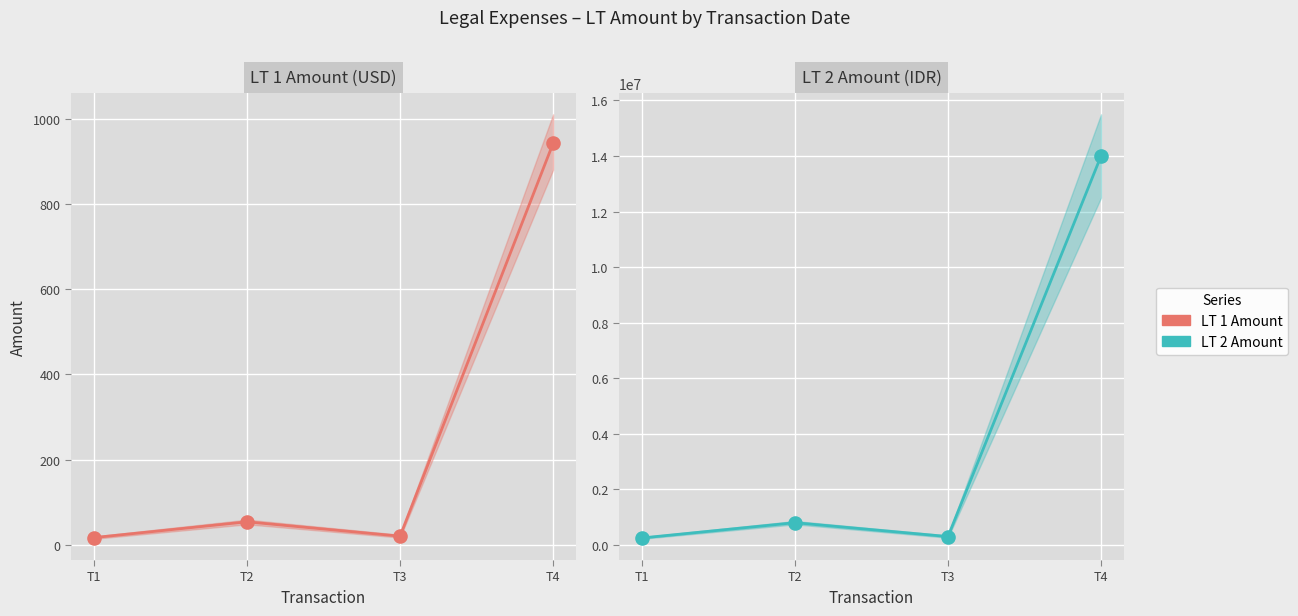

At which category is the sum across all series the highest?

T4